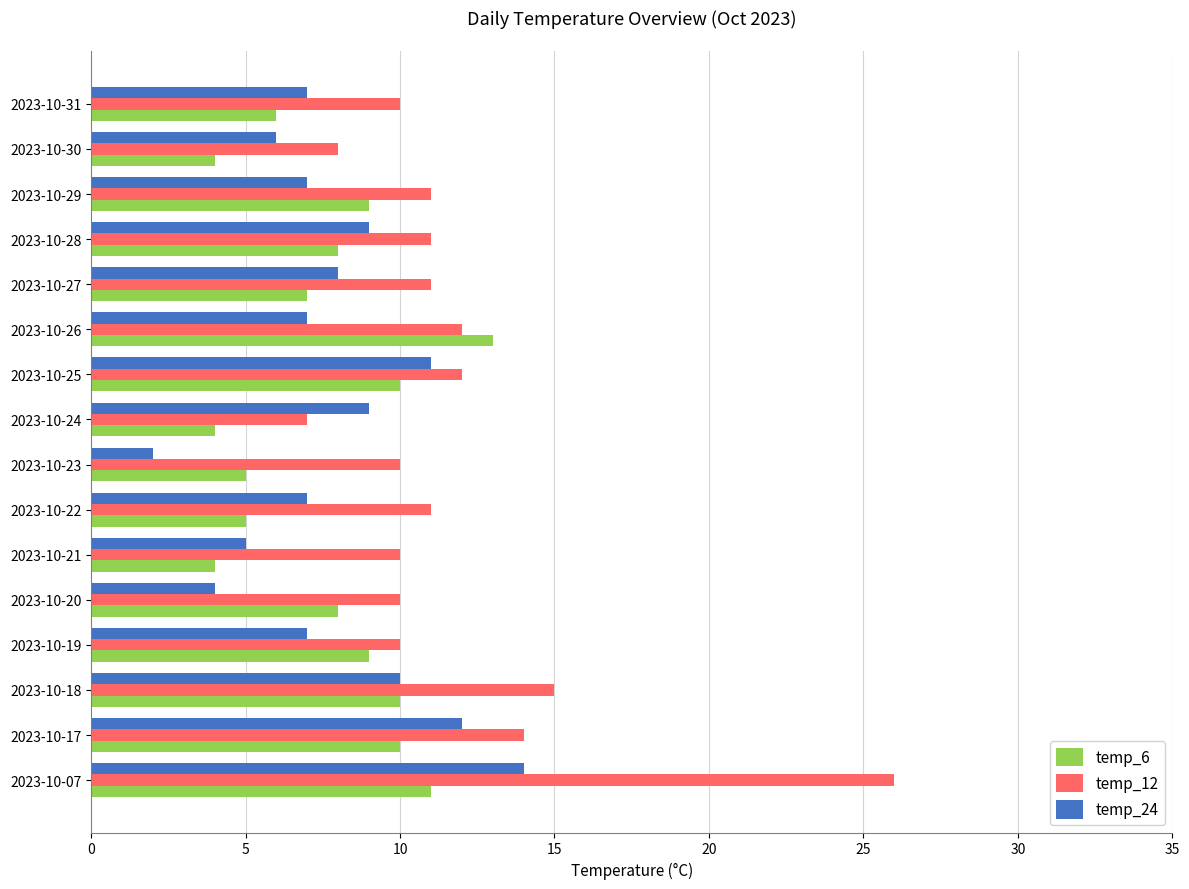

Between 2023-10-07 and 2023-10-24, which series saw the biggest shift?

temp_12